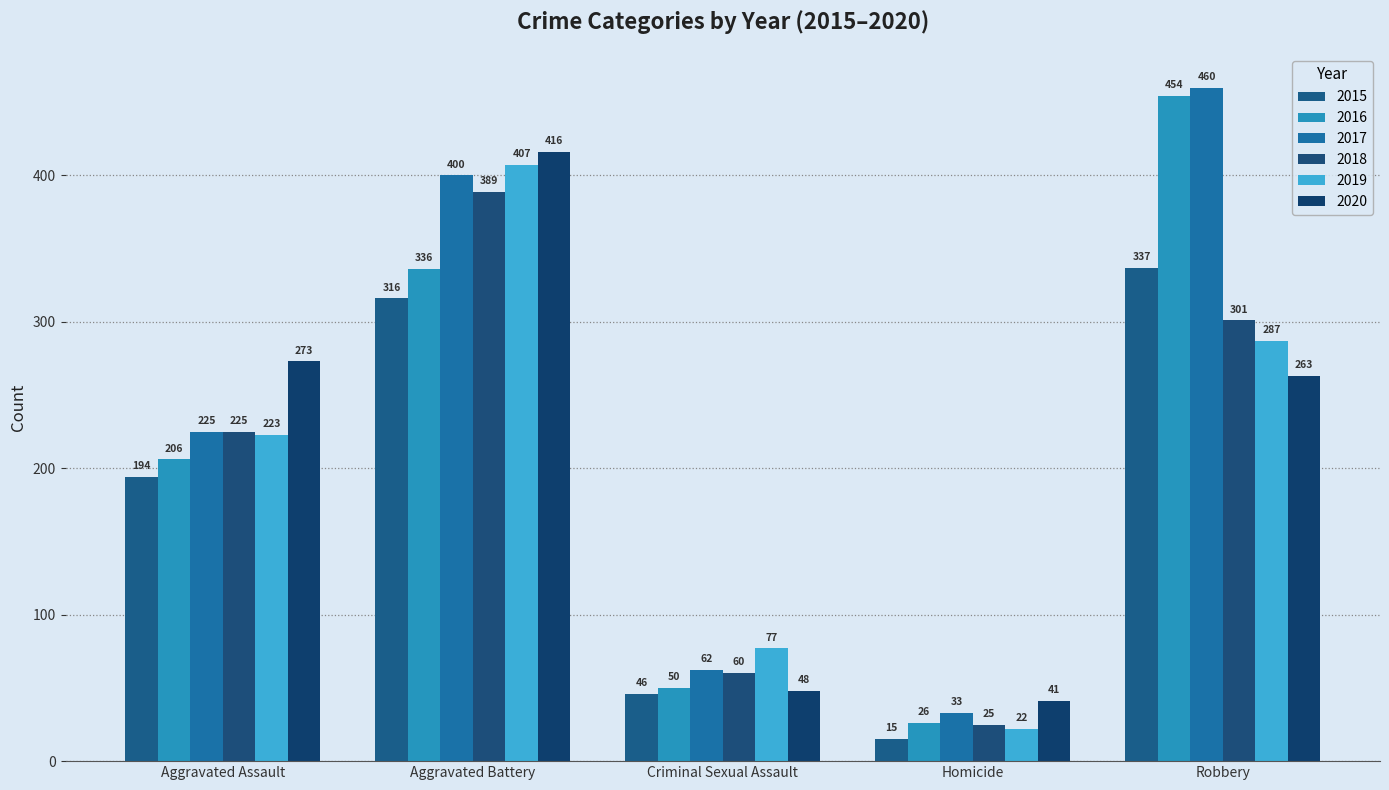

What is the difference between the 2017 values at Criminal Sexual Assault and Aggravated Assault?

163